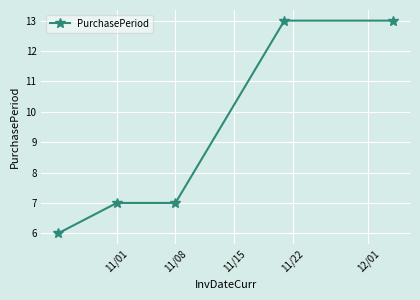

What is the difference between the second highest and minimum values?

7